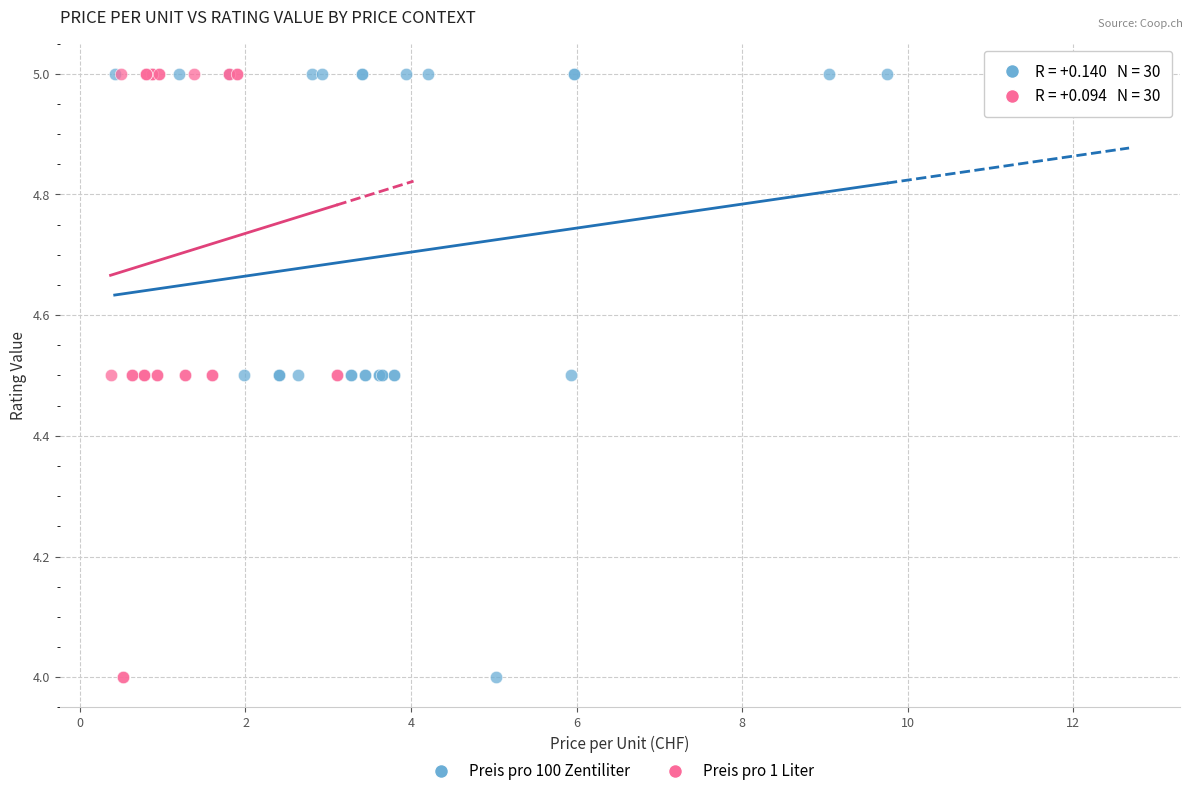

What are all the series names shown in the legend?

Preis pro 100 Zentiliter, Preis pro 1 Liter